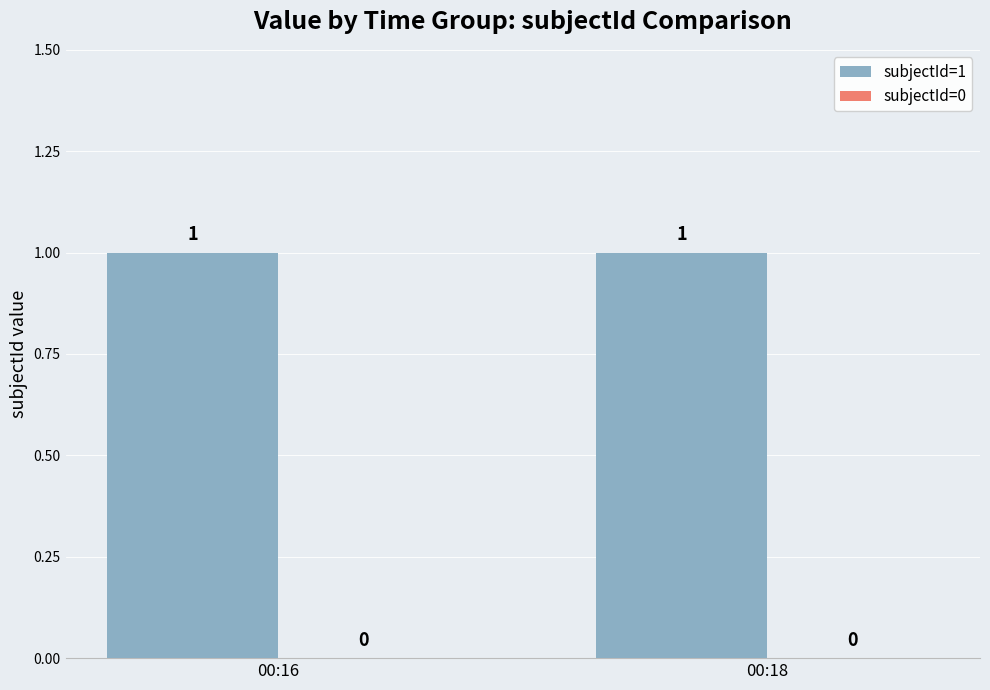

At how many categories does at least one series exceed 0?

2